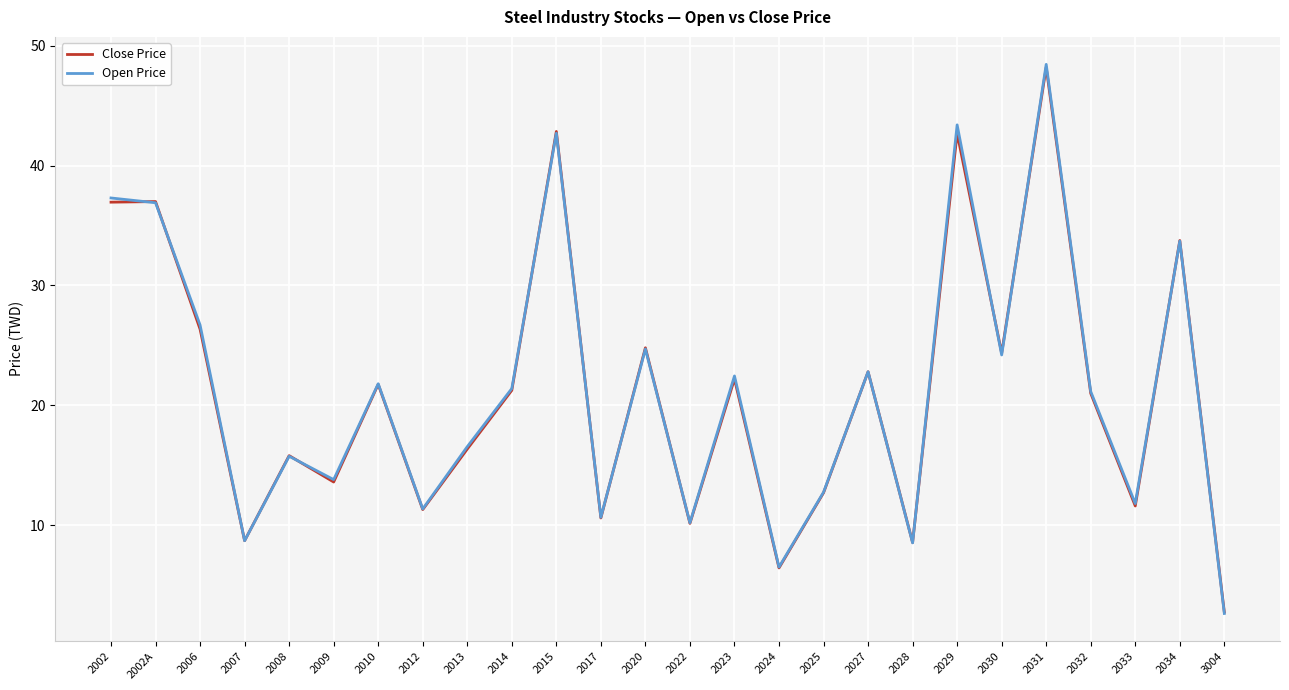

Between 2002 and 2009, which series saw the biggest shift?

Open Price